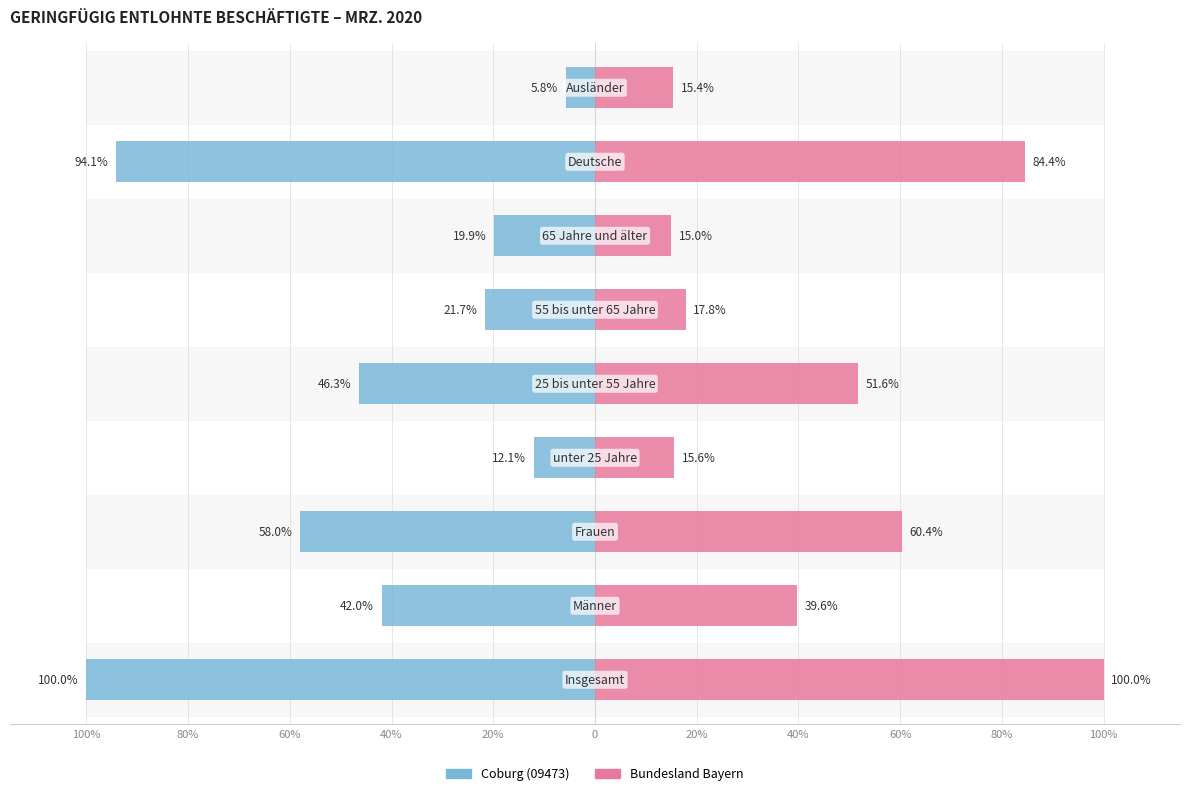

Which series has the largest total across all categories?

Bundesland Bayern